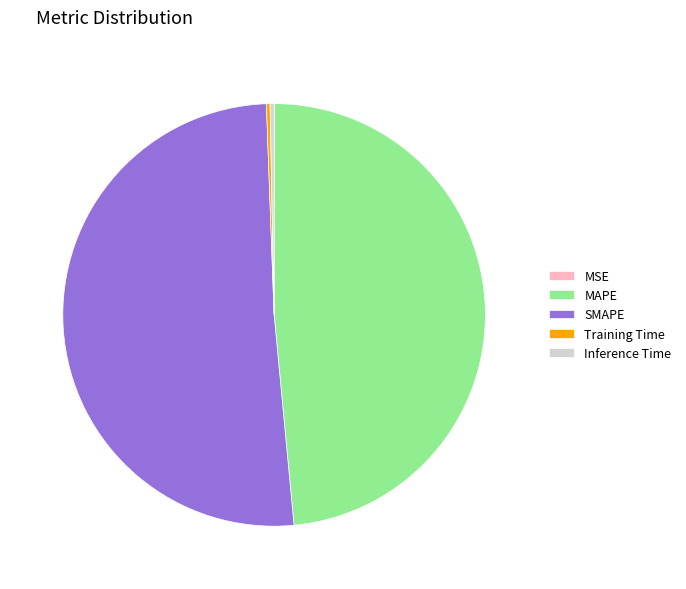

Does any single category account for the majority?

Yes